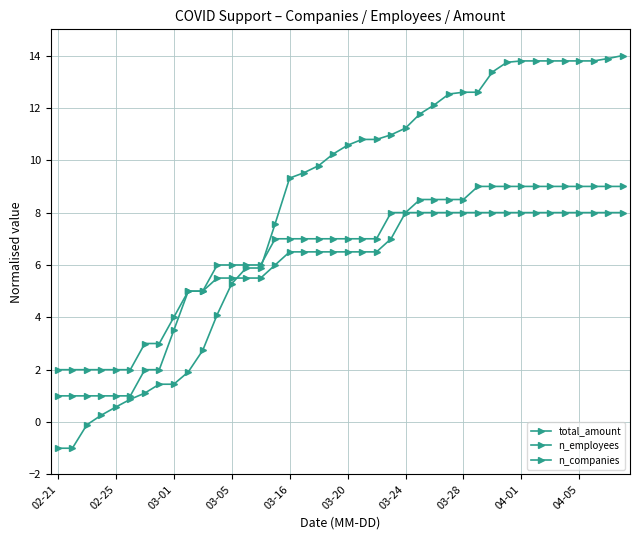

At how many categories does at least one series exceed 9?

24